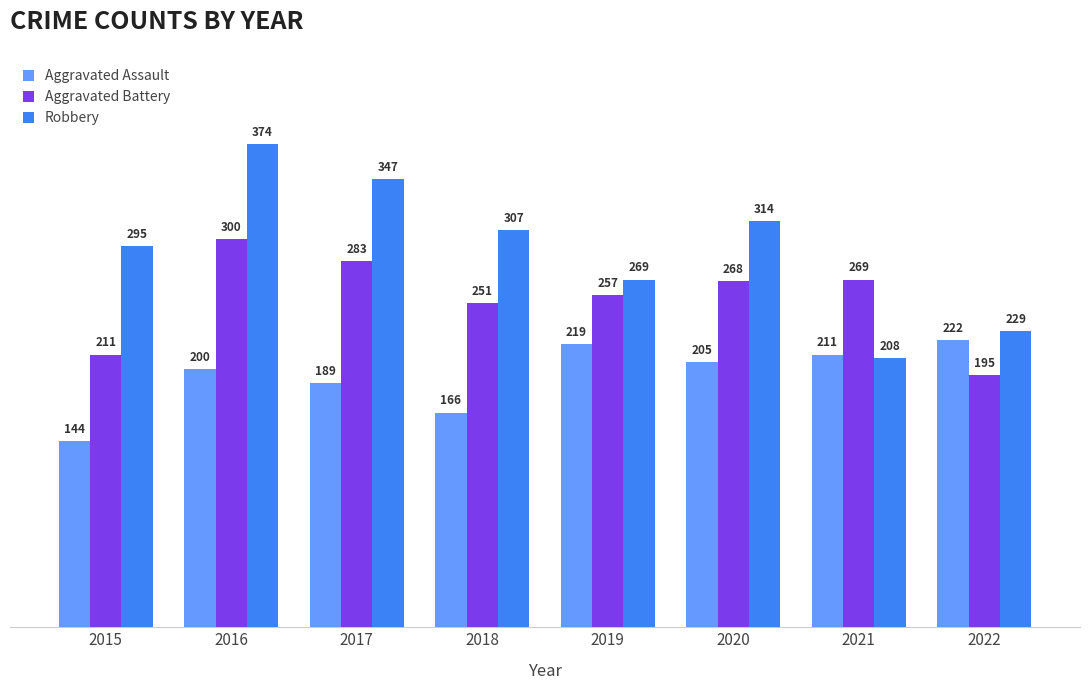

The value of Aggravated Battery at 2016 is 61. True or false?

False